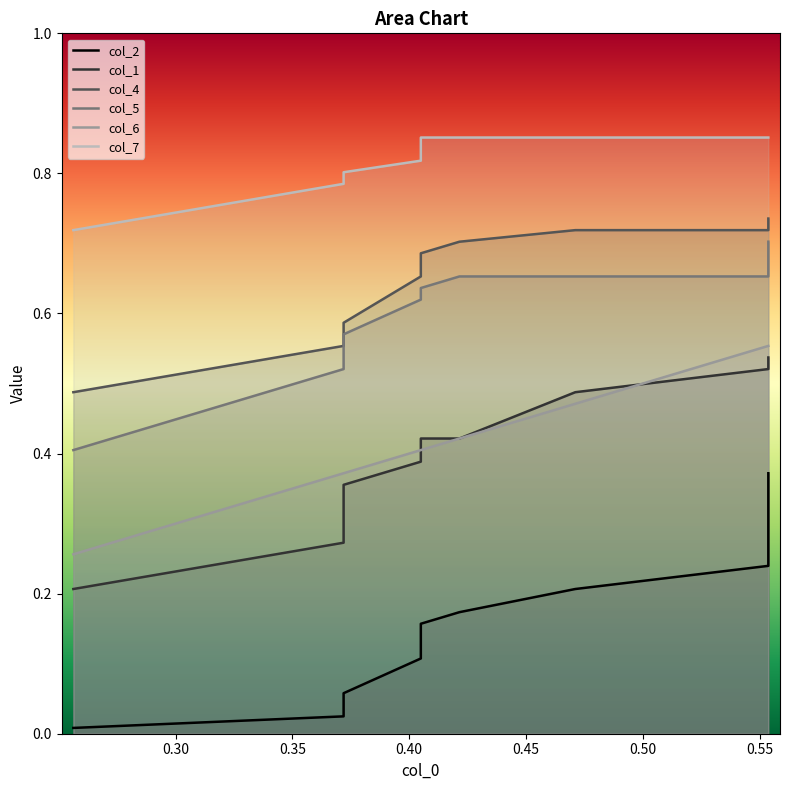

Count the number of data series in this chart.

6